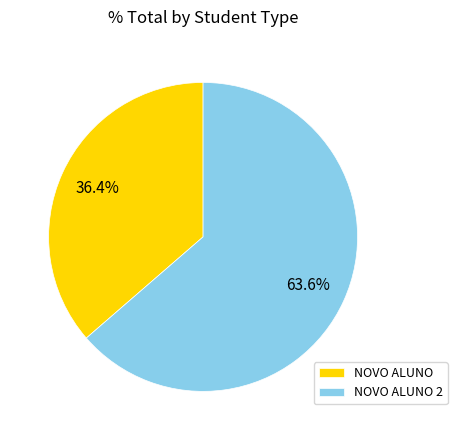

Which has a higher value, NOVO ALUNO or NOVO ALUNO 2?

NOVO ALUNO 2